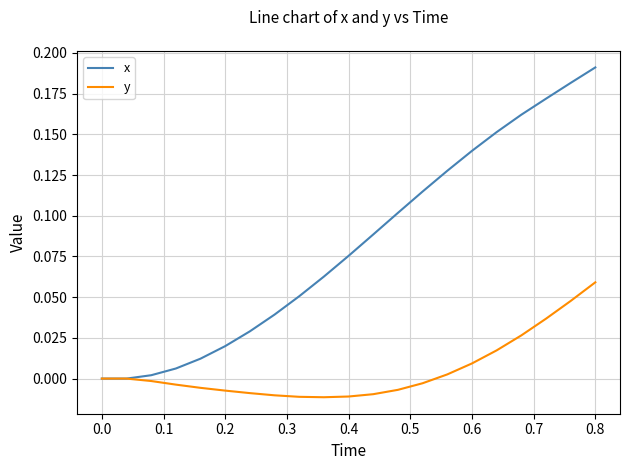

Rank the series by their maximum value, from lowest to highest.

y, x